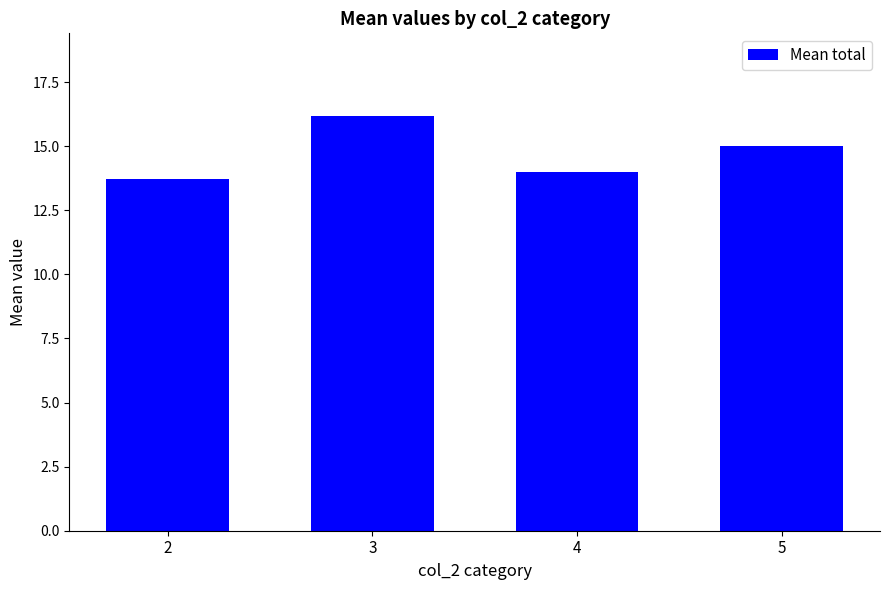

The chart shows a value of 13.7 at 2. True or false?

True